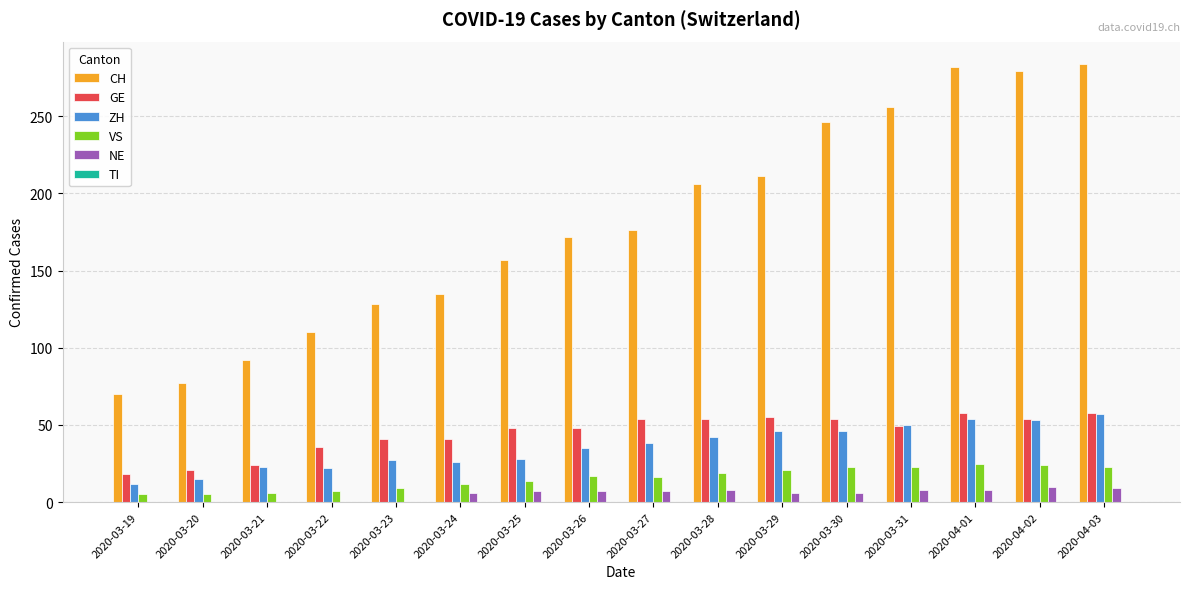

Which series has the widest spread of values?

CH